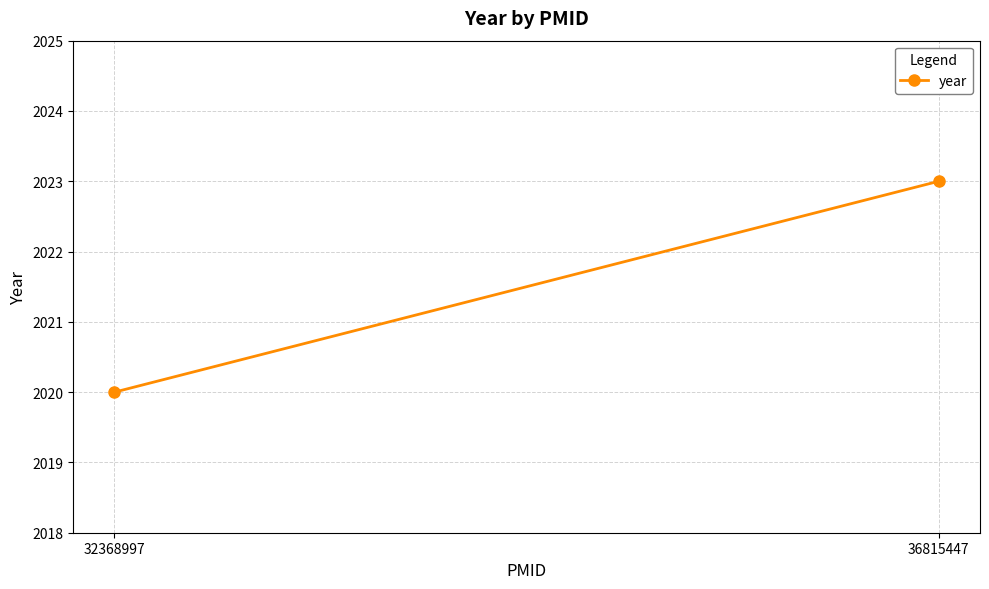

How many values are between 2020 and 2023?

2